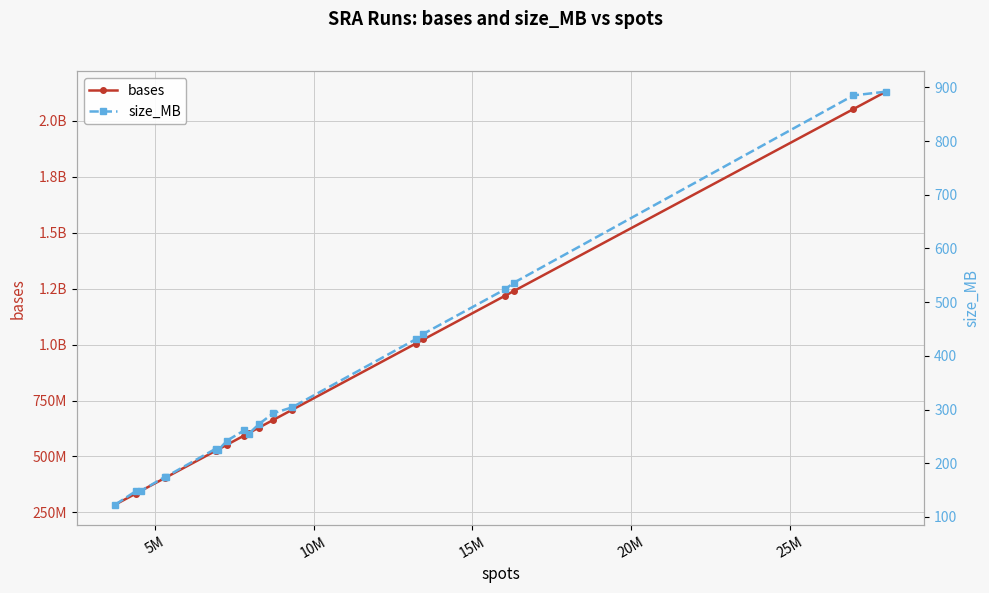

List the series in order of their peak value, highest first.

bases, size_MB